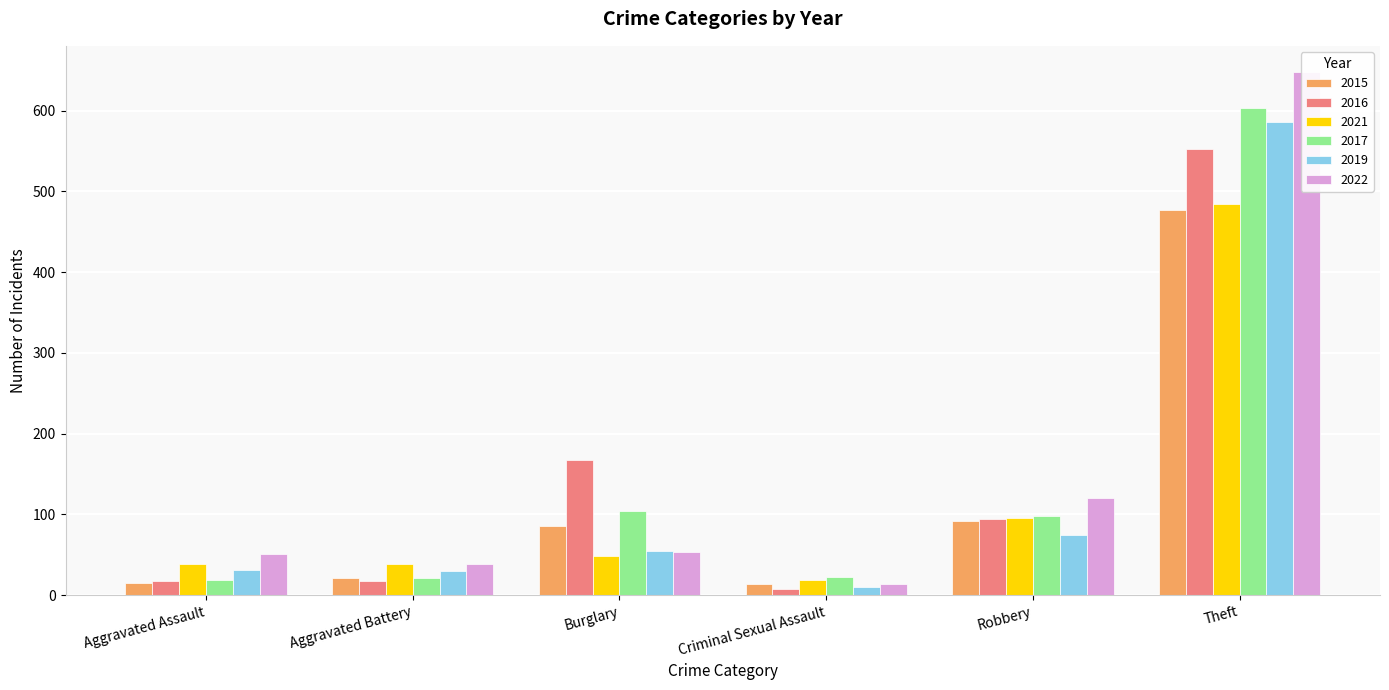

How many distinct data groups are displayed?

6